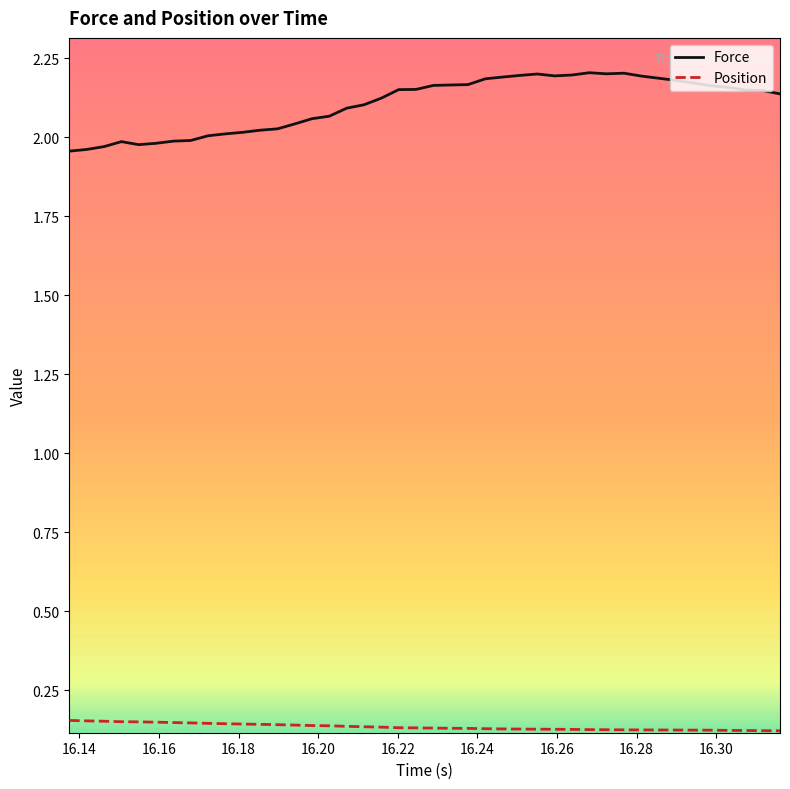

List the series in order of their overall mean, highest first.

Force, Position